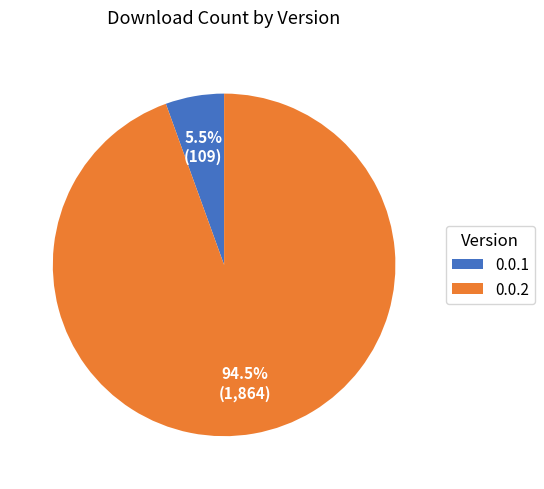

To the nearest percent, what is the difference between the largest and smallest slice percentages?

89%